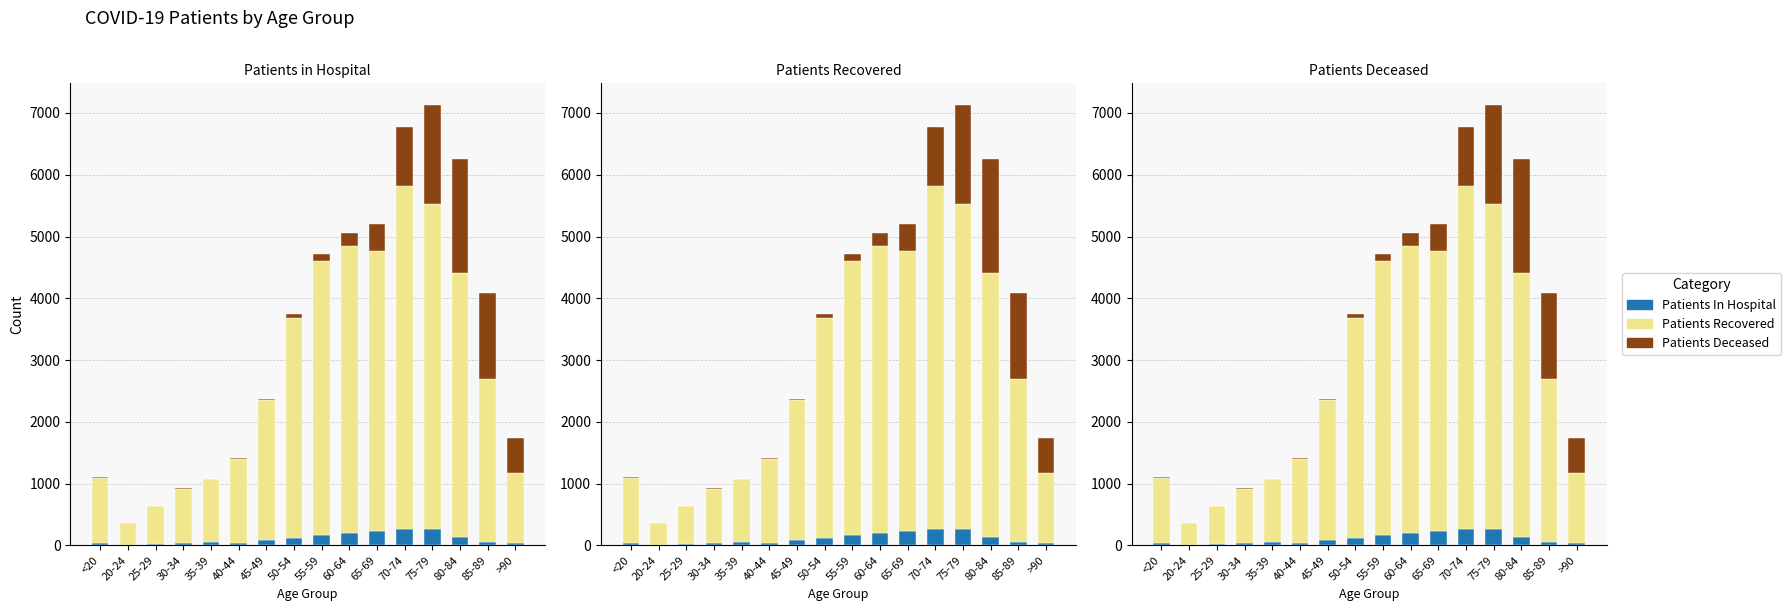

The Patients Recovered series shows 956 at 80-84. True or false?

False